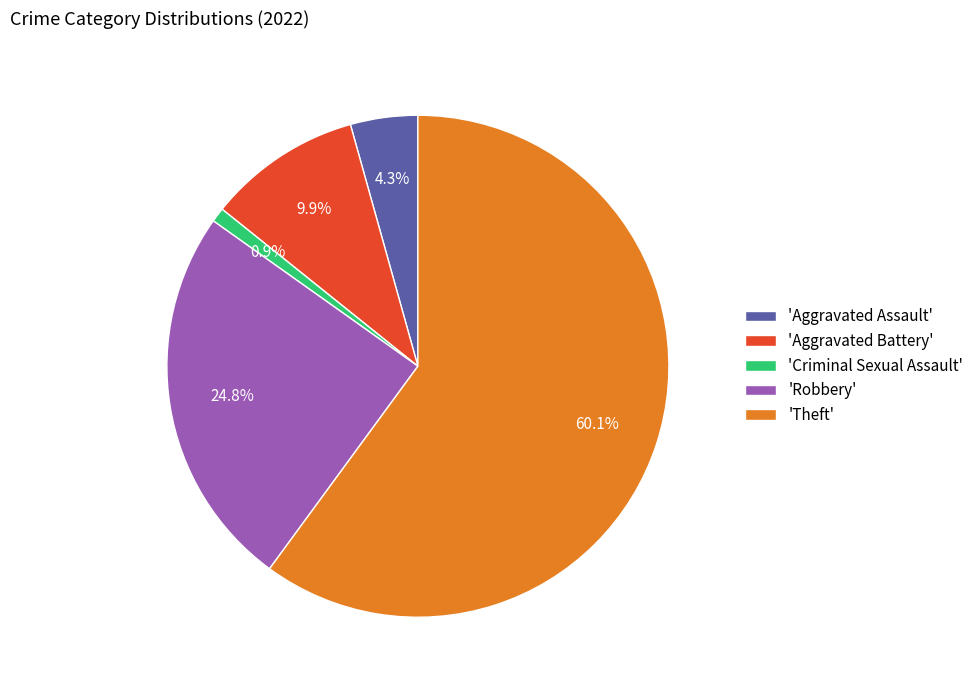

Do 'Robbery' and 'Theft' together represent more than half of the pie?

Yes